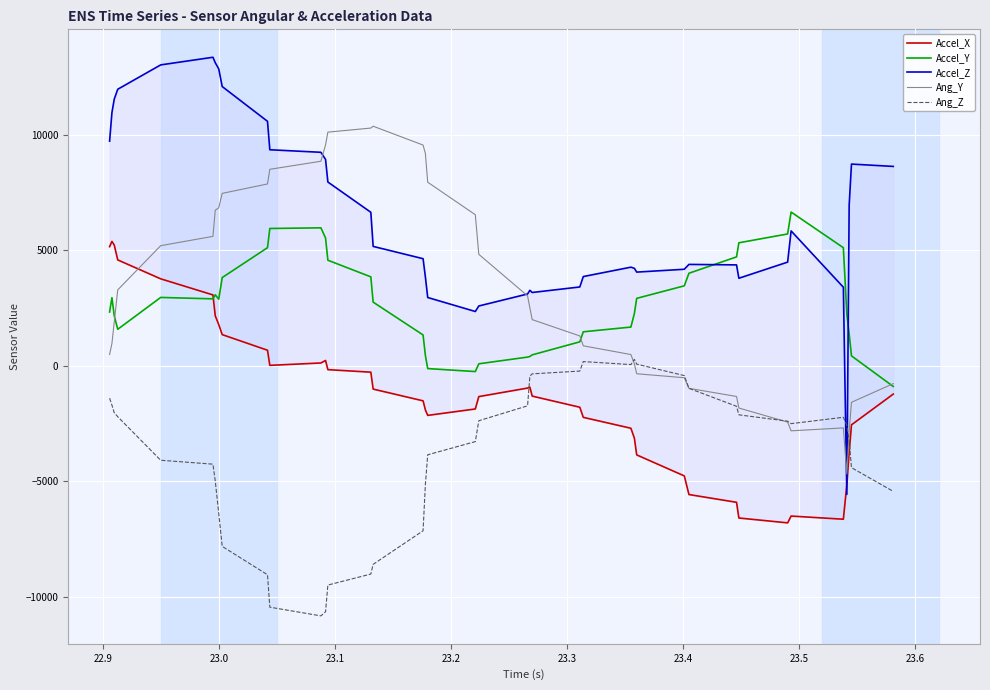

At how many categories does at least one series exceed 13213?

1